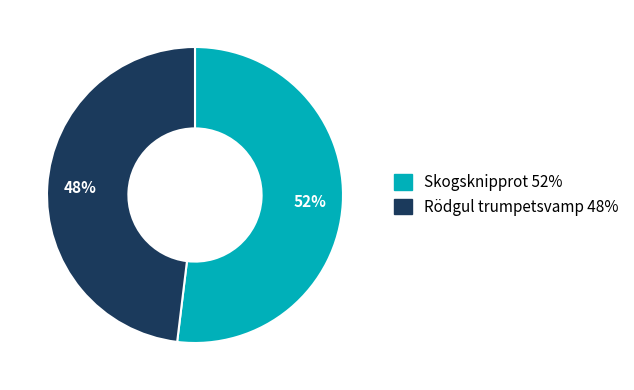

Do Rödgul trumpetsvamp and Skogsknipprot together represent more than half of the pie?

Yes